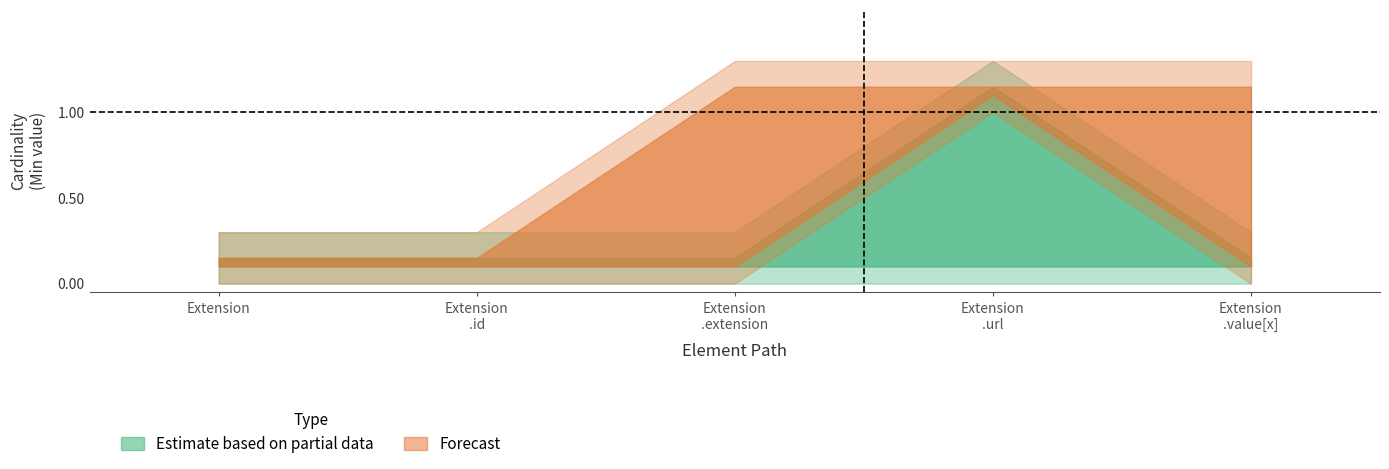

What is the greatest value displayed?

1